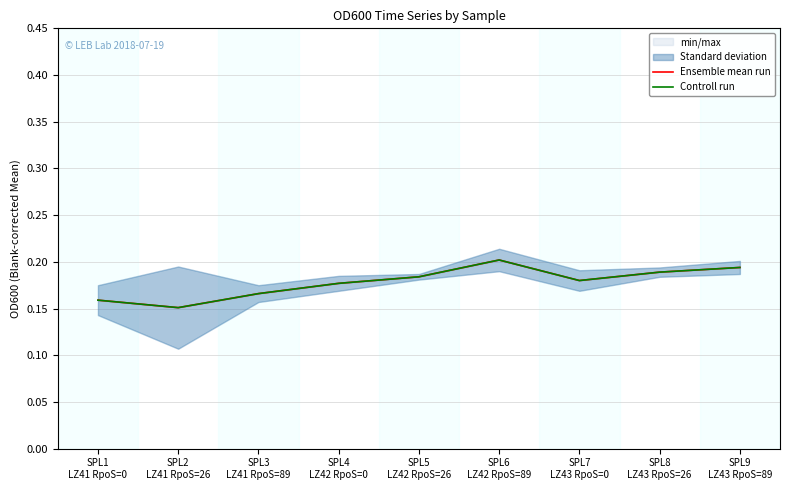

True or false: Ensemble mean run has more than 0 points higher than both neighbors.

True